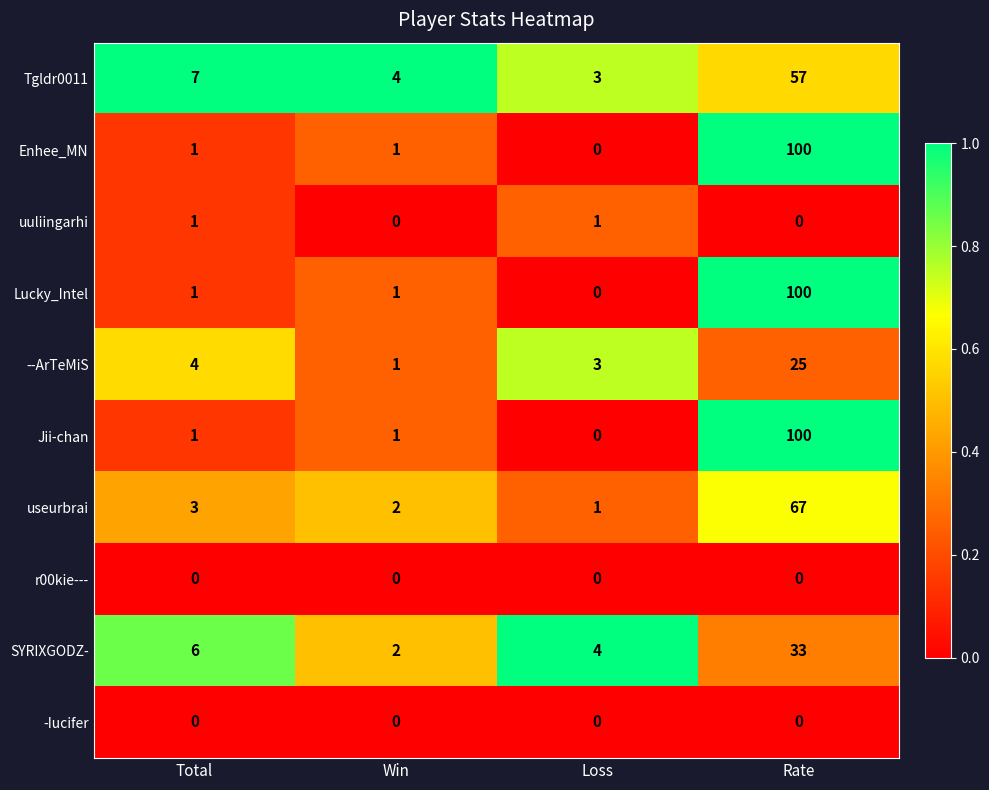

Count the number of categories in the chart.

4